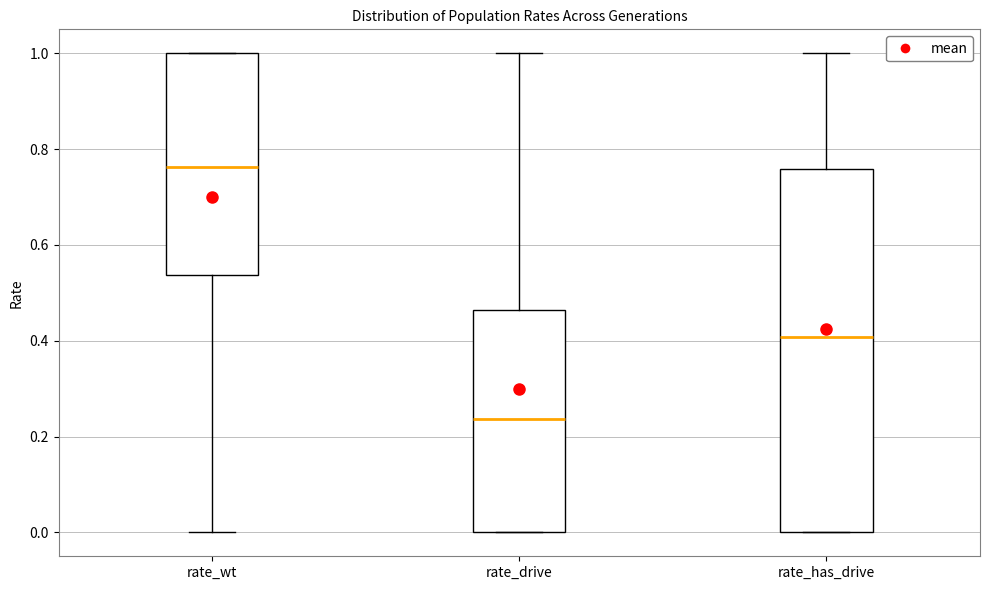

Which box has the highest median line?

rate_wt